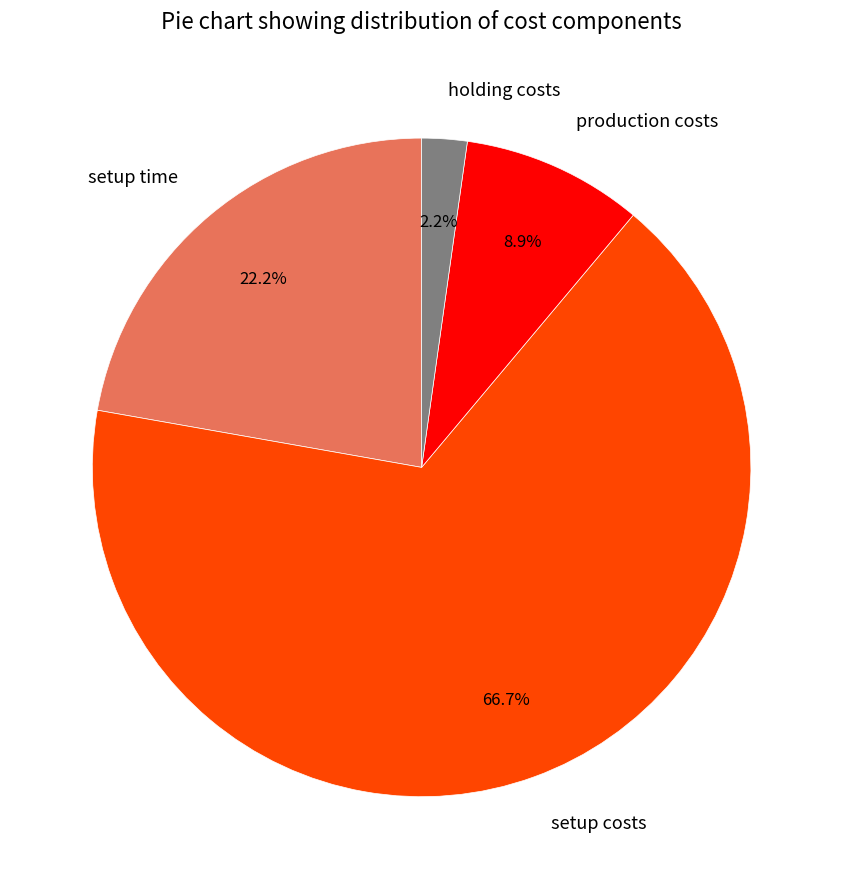

Does any single category account for the majority?

Yes